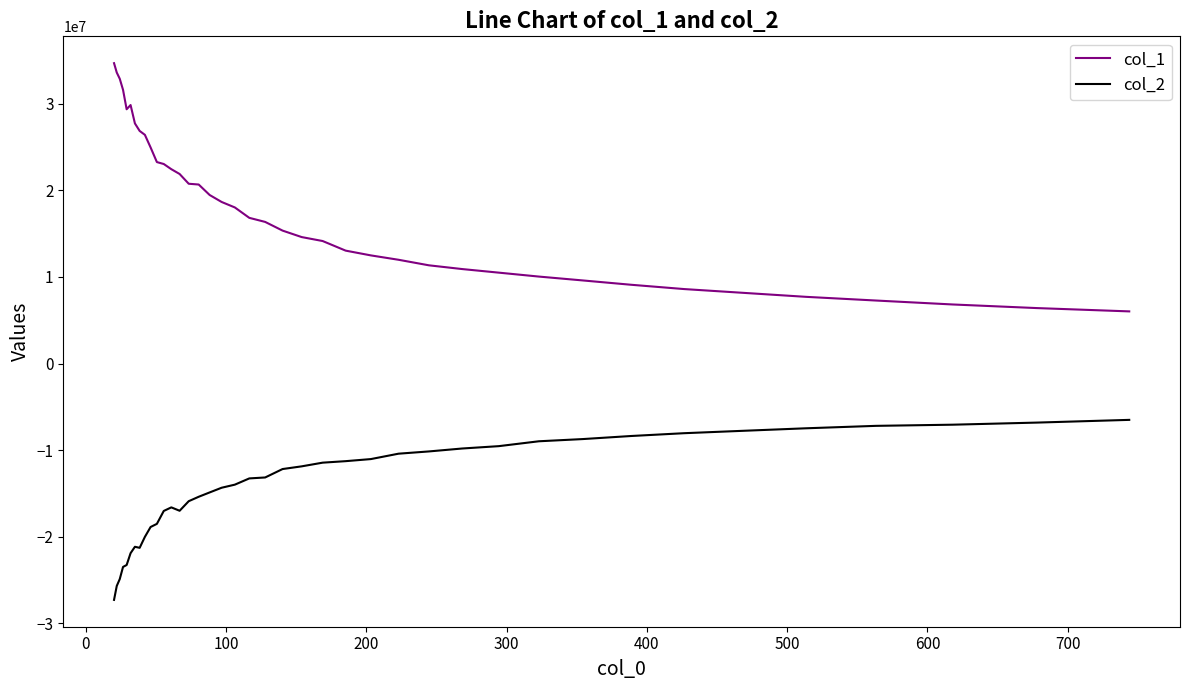

What is the difference between the maximum and minimum values in the col_2 series?

20793679.5